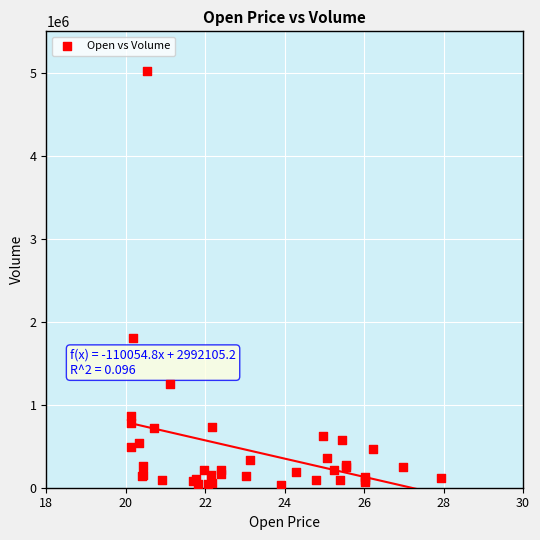

What Y value in the scatter plot is closest to 2531893?

1799132